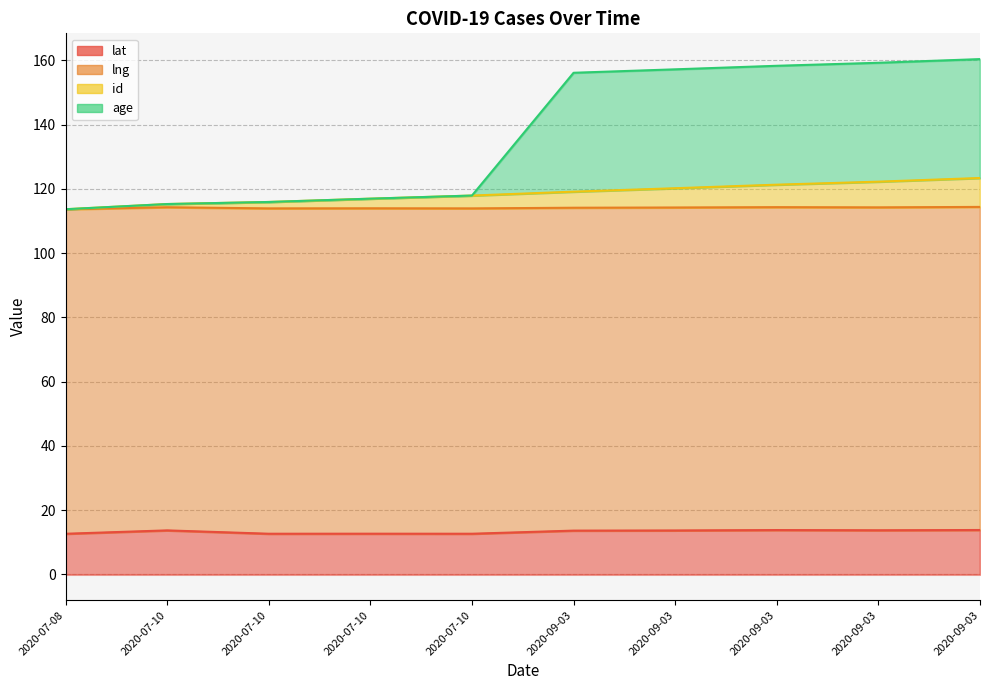

Which series has the largest range (max minus min)?

age